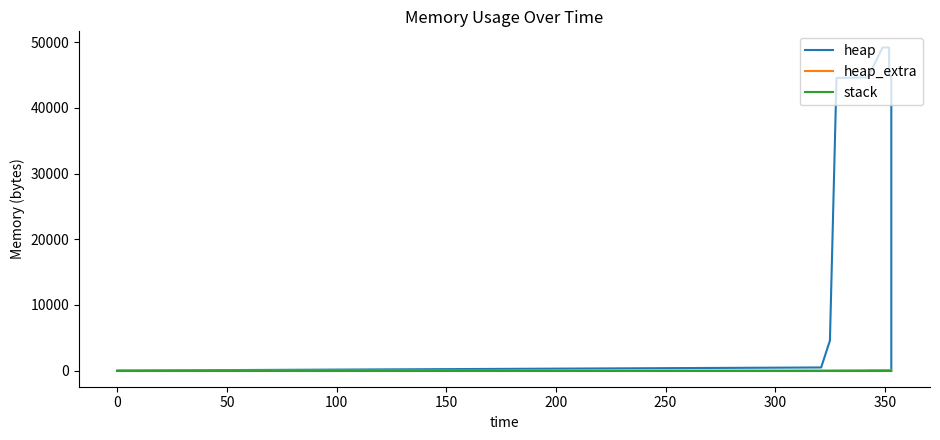

What is the total value across all series at 350?

45176